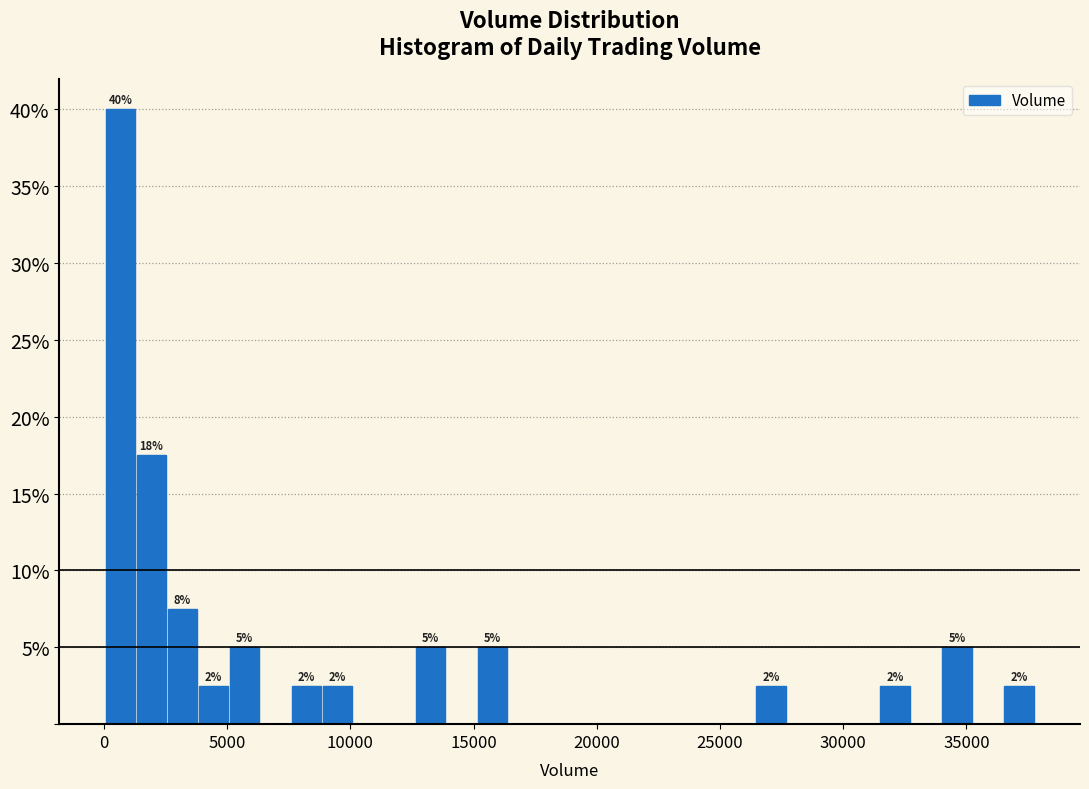

Read against the x-axis, roughly where is the centre of the tallest bar?

500